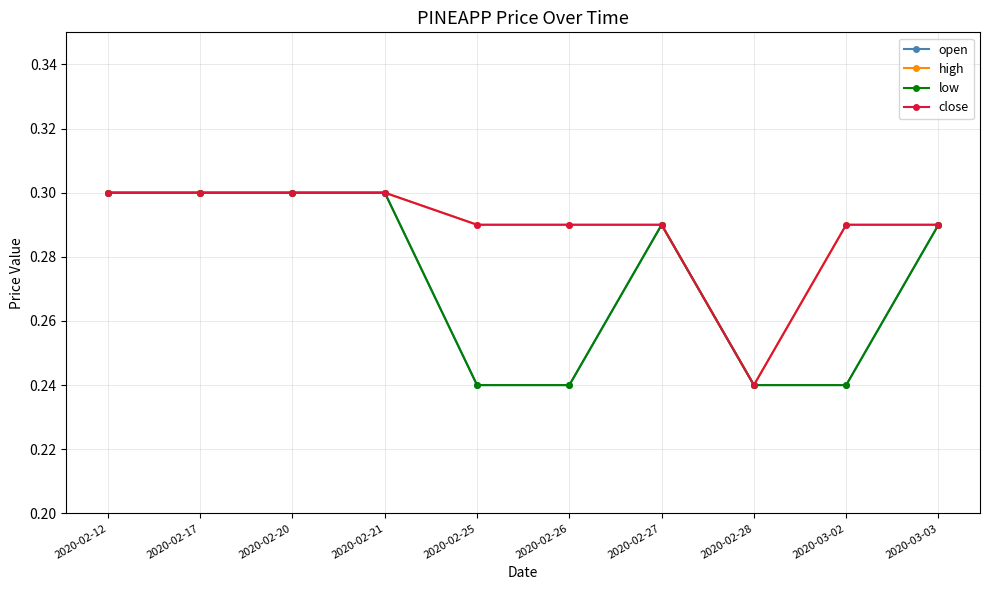

What value does the open series have at 2020-03-03?

0.3